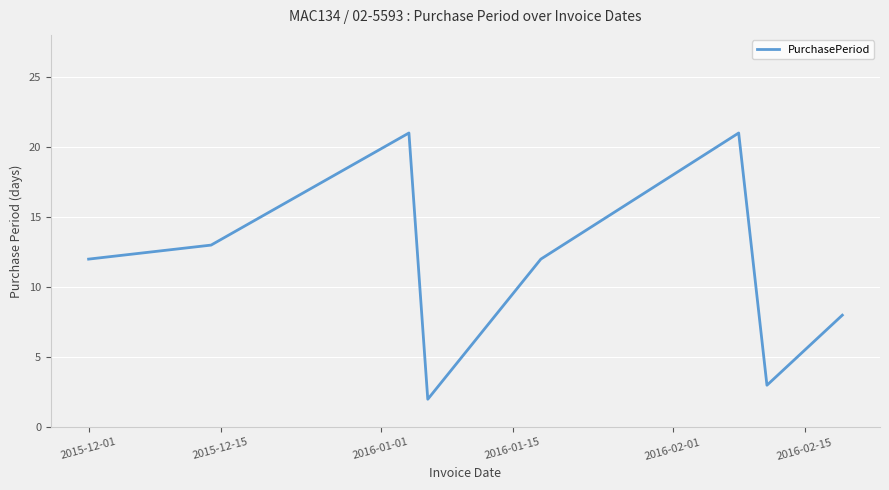

What is the greatest value displayed?

21